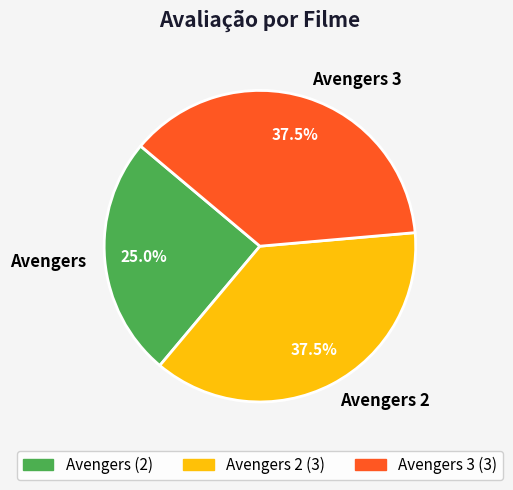

Does any single category account for the majority?

No